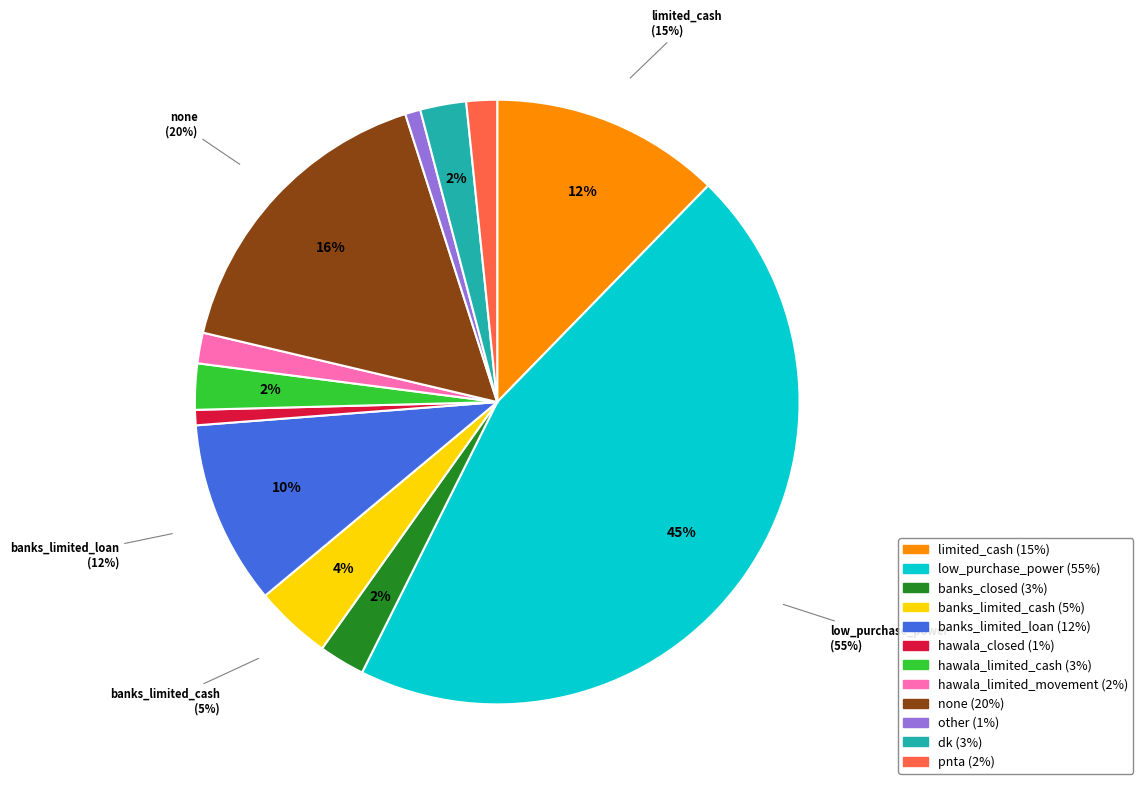

To the nearest percent, what is the difference between the hawala_limited_movement and banks_closed slice percentages?

1%